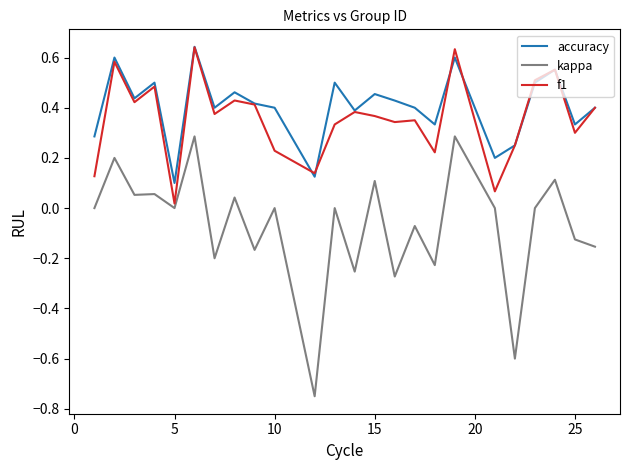

Which series has the largest range (max minus min)?

kappa